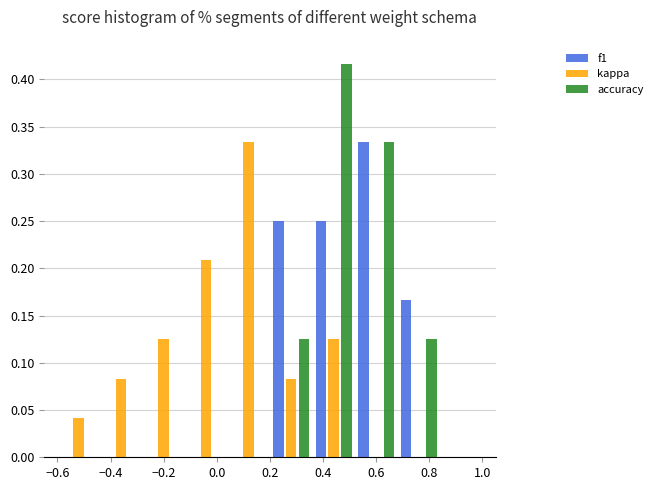

In the f1 series, which range on the x-axis has the tallest bar?

0.52 to 0.68